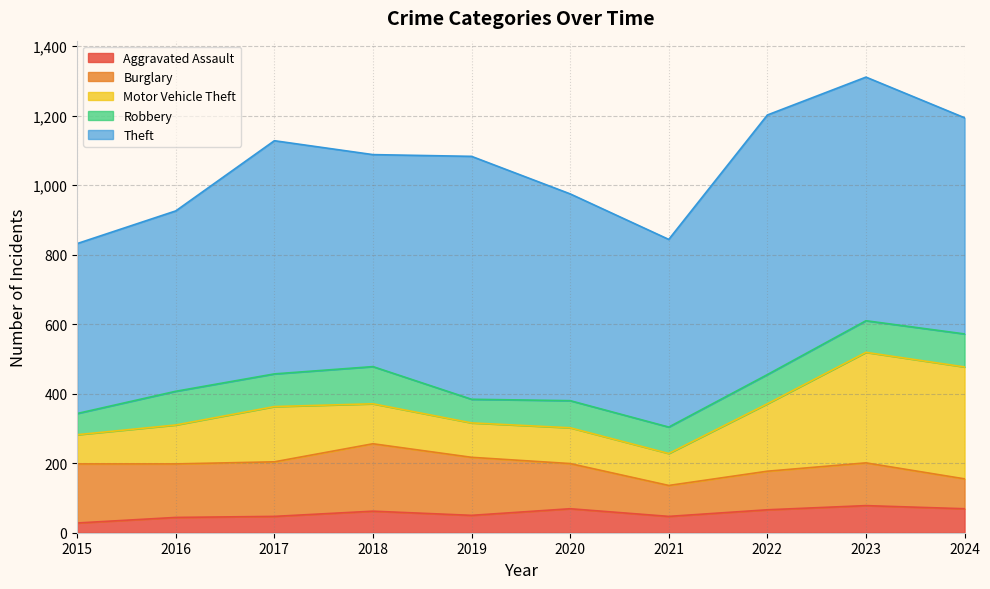

Is the value of Theft at 2015 greater than the value of Robbery at 2021?

Yes